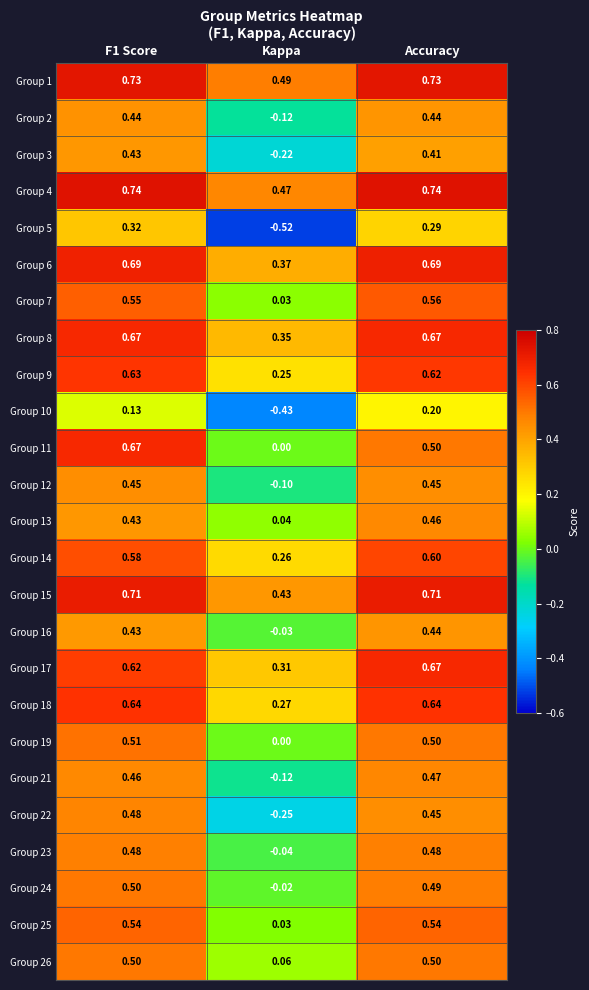

Is the value of Group 10 at F1 Score greater than the value of Group 24 at Accuracy?

No